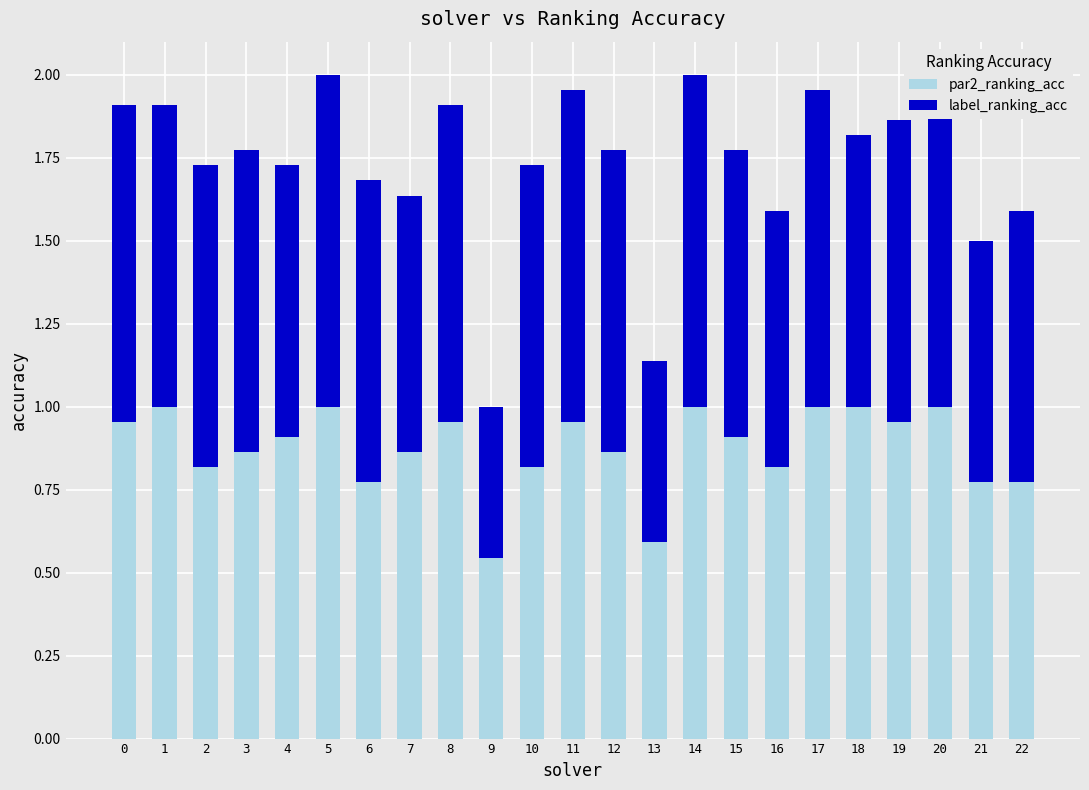

What is the difference between the maximum and second lowest values in the par2_ranking_acc series?

0.4